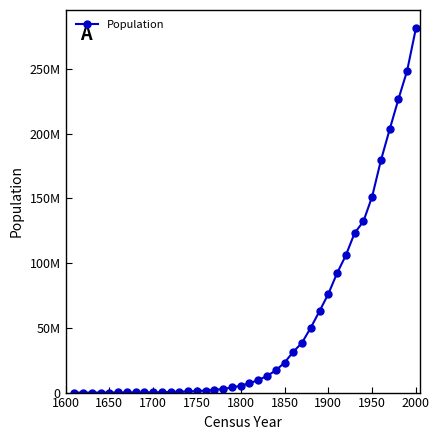

Is this an area chart (filled region under the line)?

No